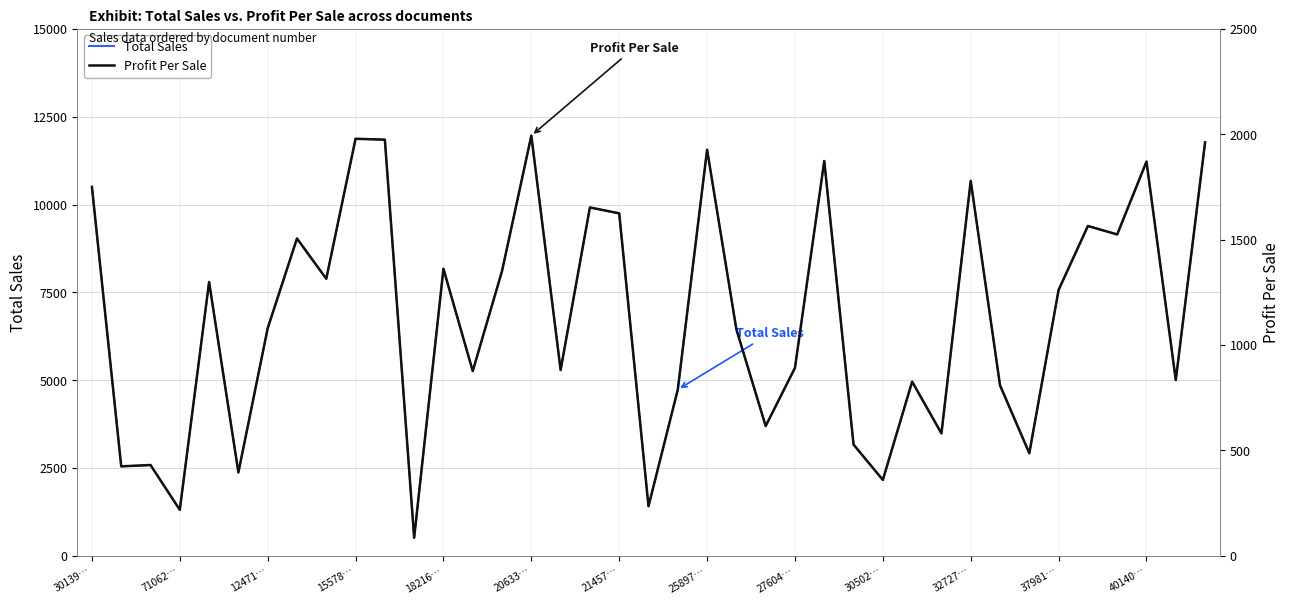

Does the chart display data point markers on the line(s)?

No